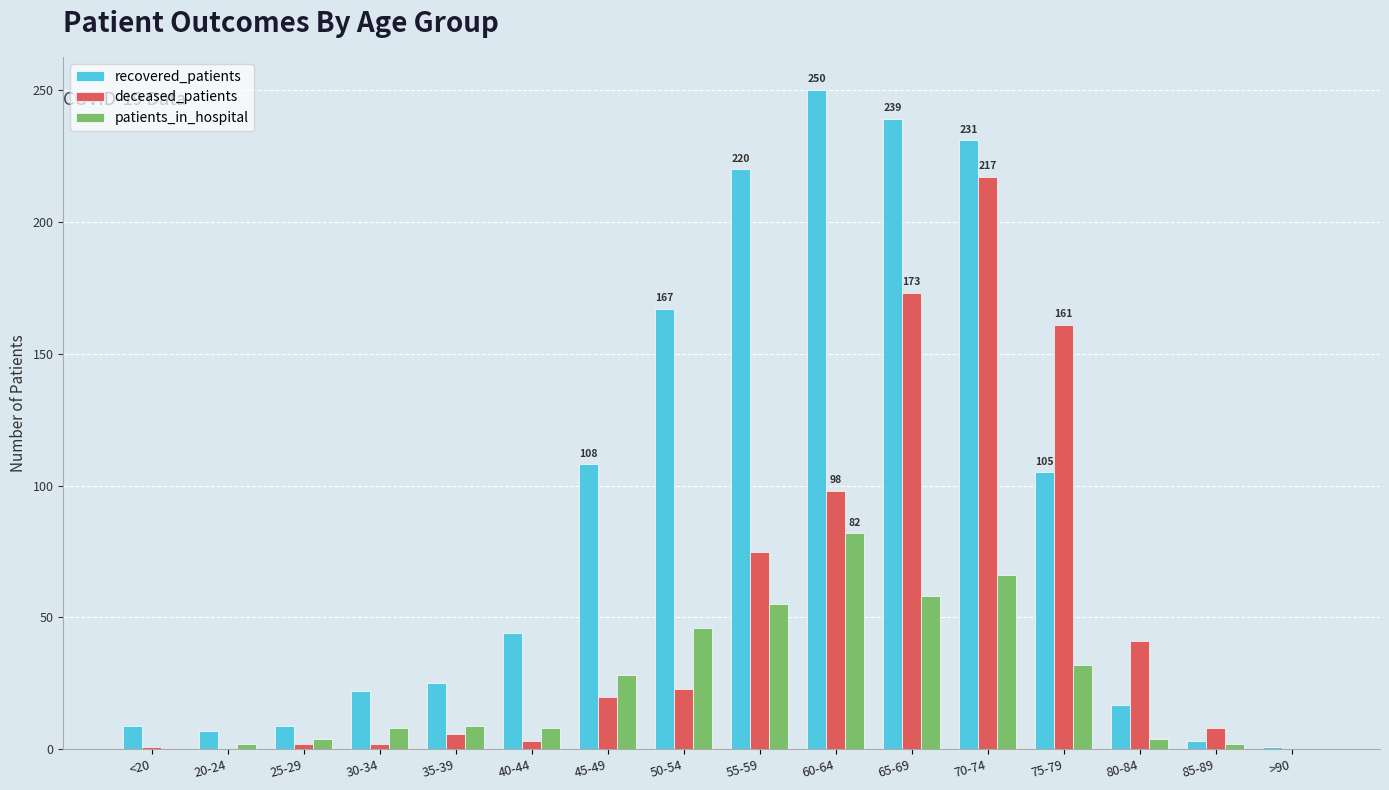

What is the difference between the recovered_patients values at >90 and 80-84?

16